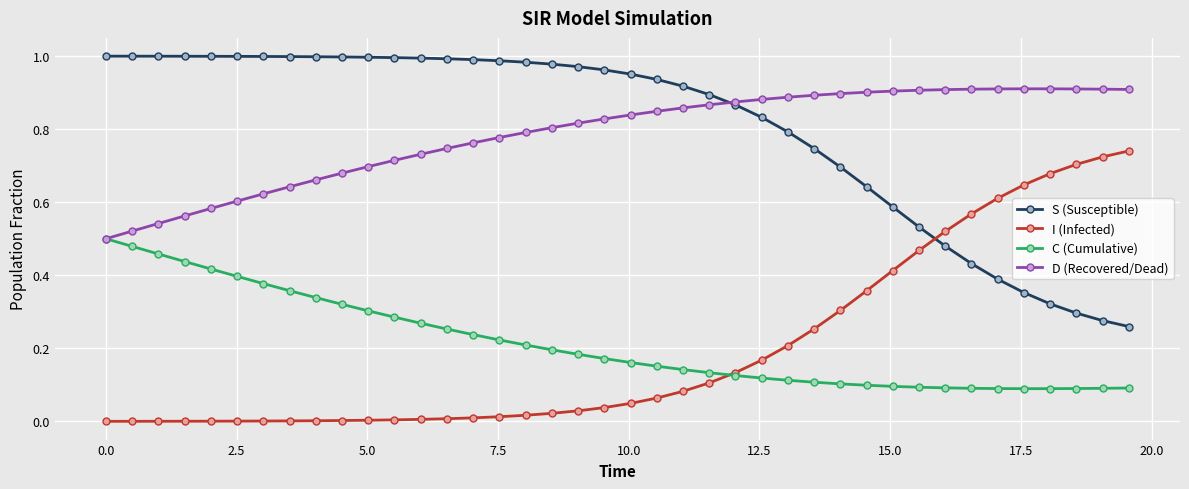

Rank the series by their maximum value, from lowest to highest.

C (Cumulative), I (Infected), D (Recovered/Dead), S (Susceptible)